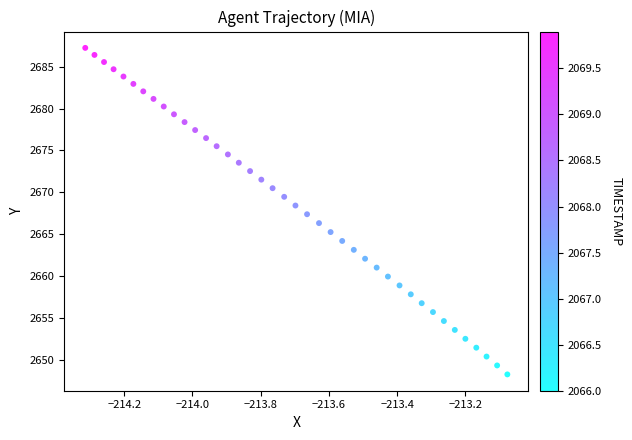

What is the range of Y values (max minus min)?

39.0